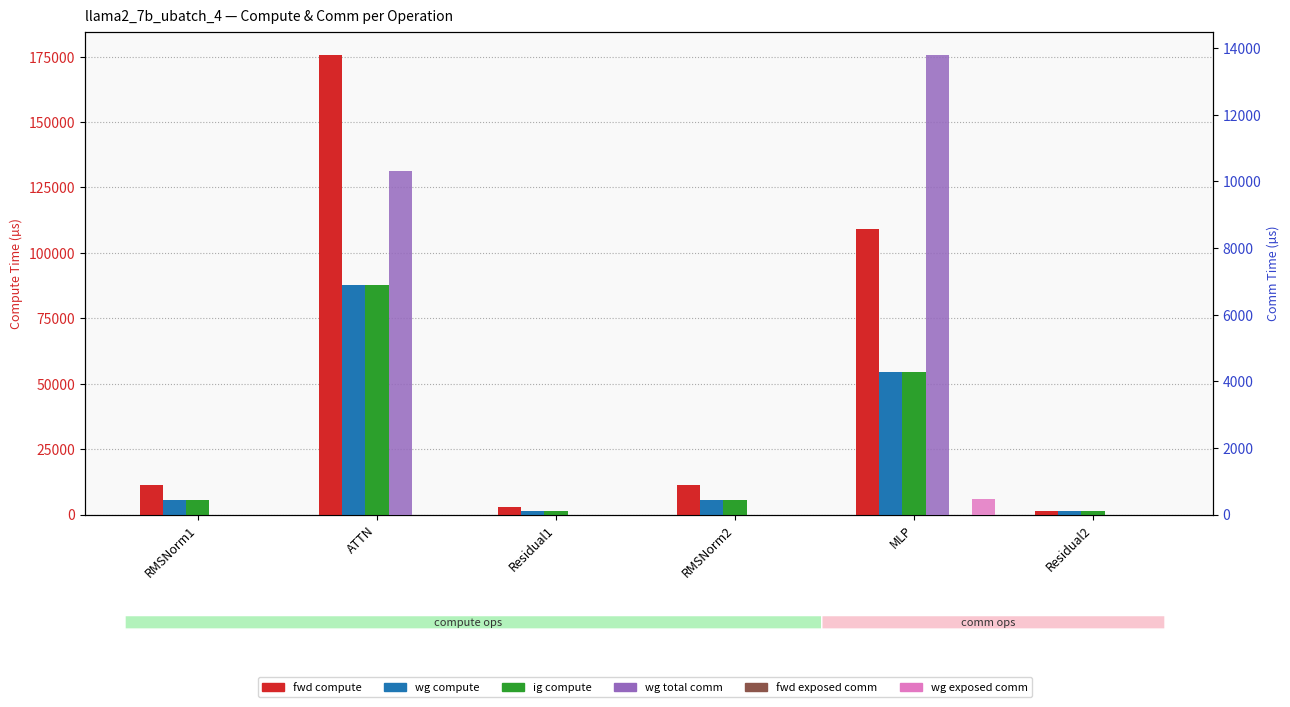

At Residual1, list the series in order from smallest to largest.

wg total comm, fwd exposed comm, wg exposed comm, wg compute, ig compute, fwd compute